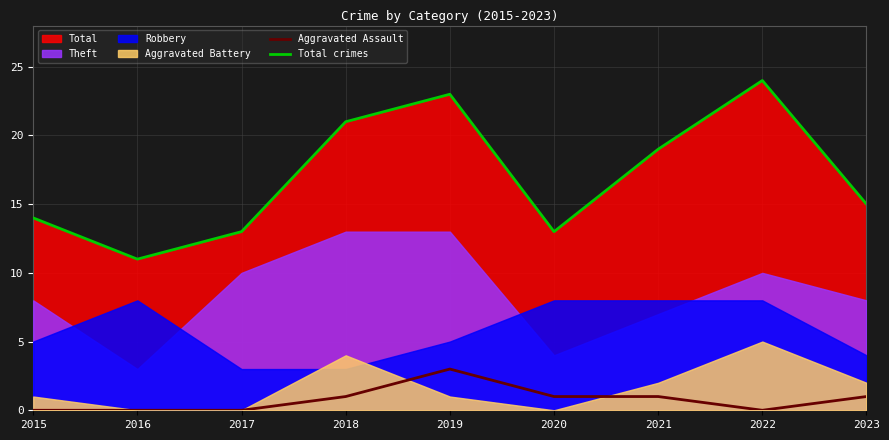

True or false: Total crimes and Aggravated Assault intersect in this chart.

False